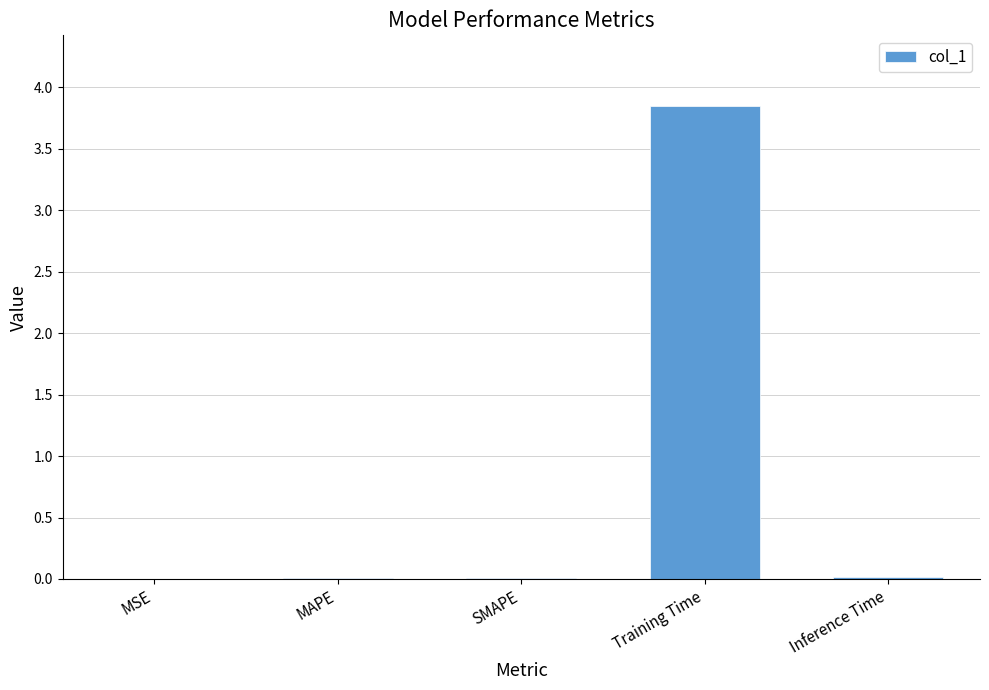

Which has a higher value, Inference Time or Training Time?

Training Time